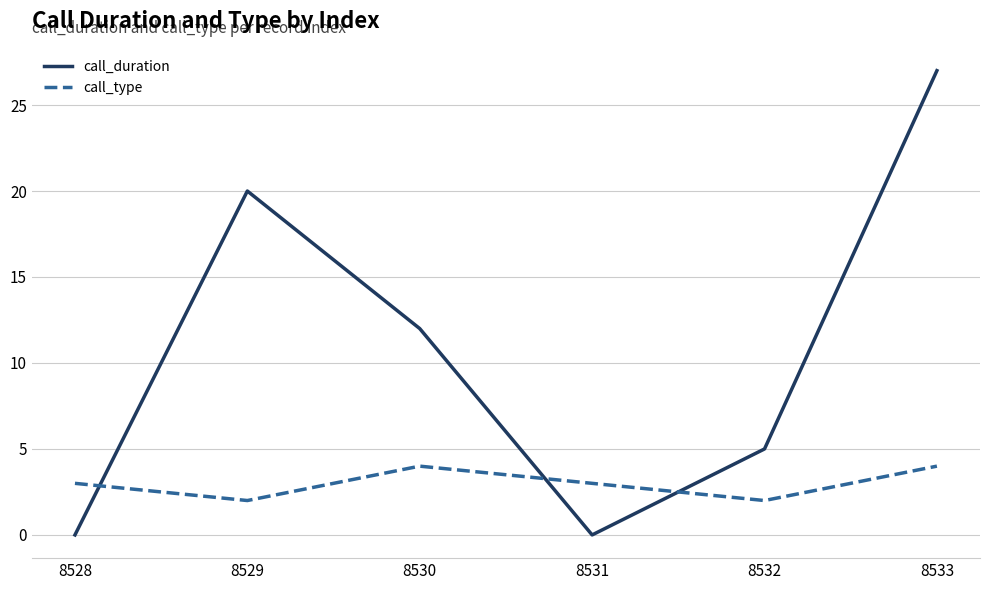

Which series changed the most between 8531 and 8533?

call_duration